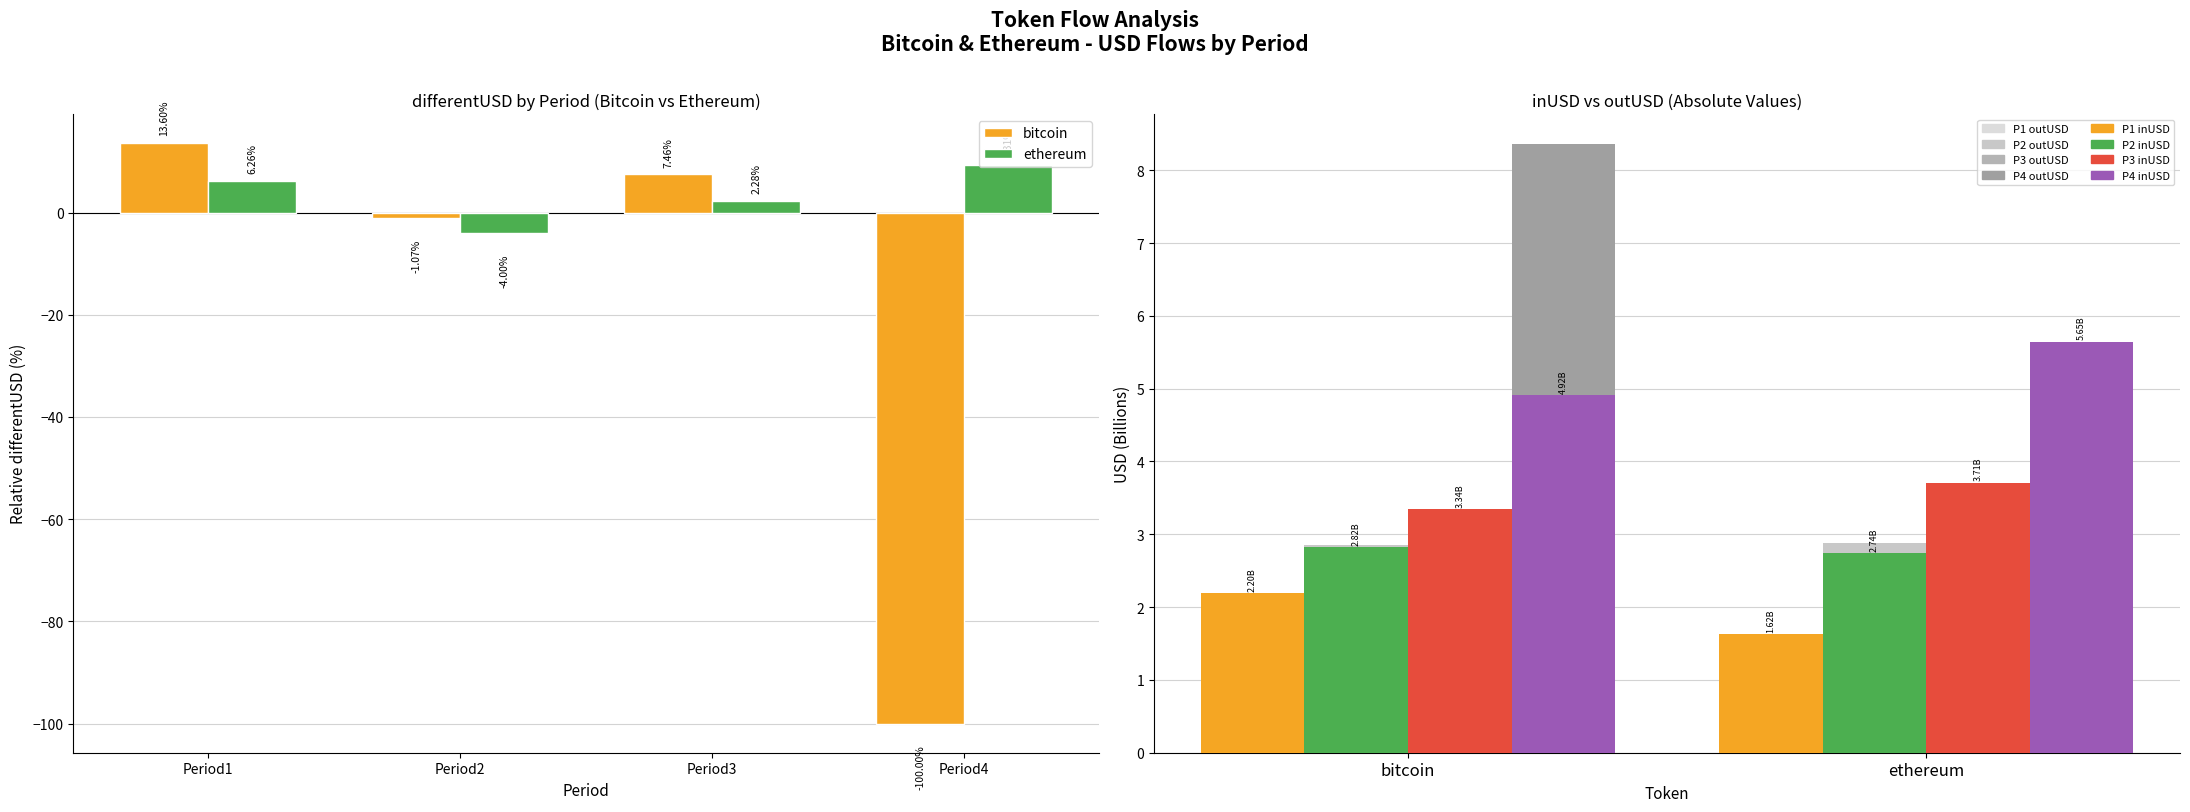

At Period4, list the series in order from largest to smallest.

ethereum, bitcoin